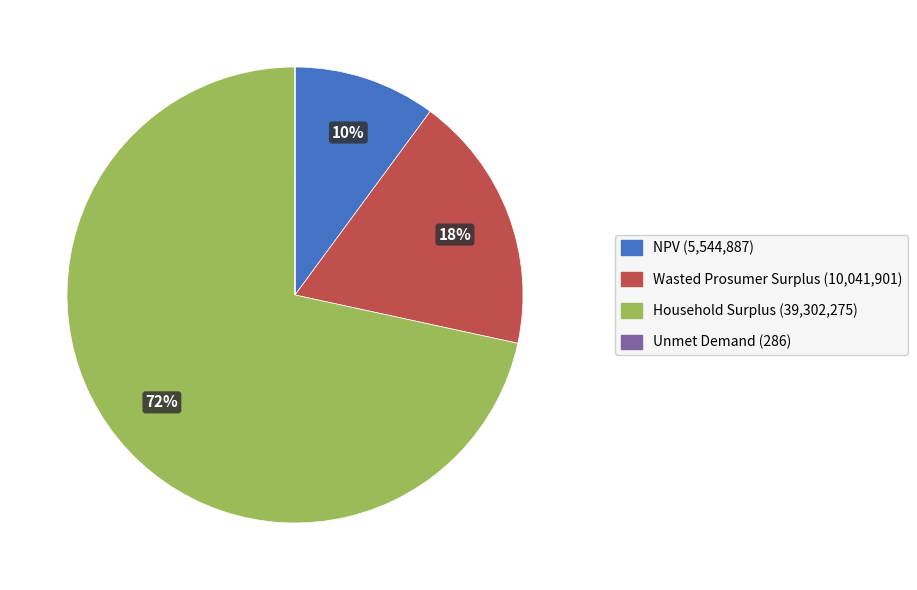

Is it true that Household Surplus is 59% of the pie?

False